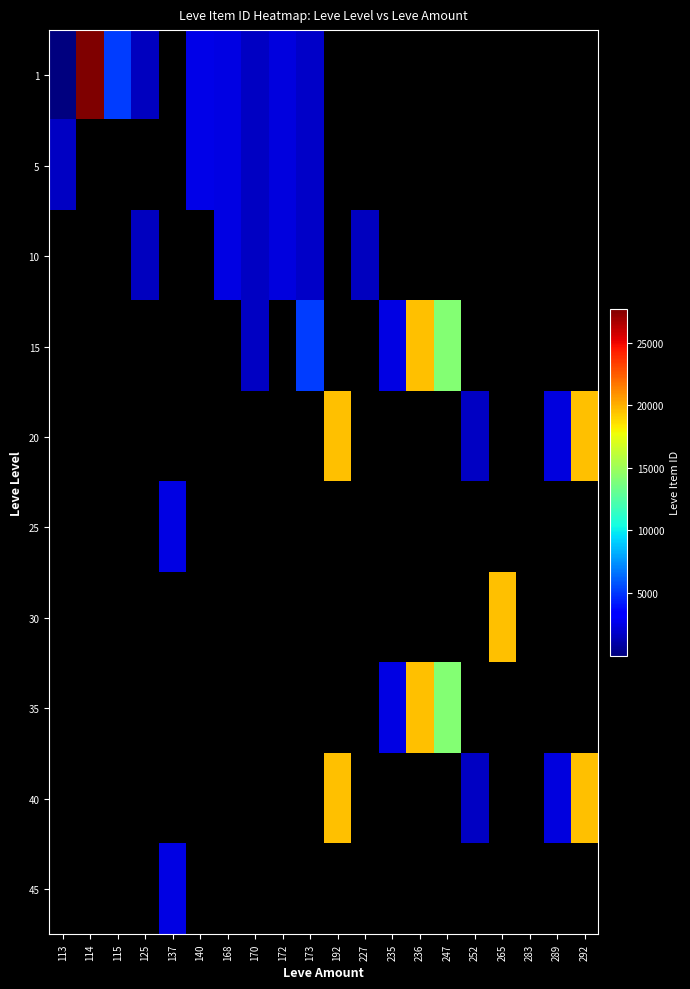

Is the value of 35 at 140 greater than the value of 1 at 115?

No